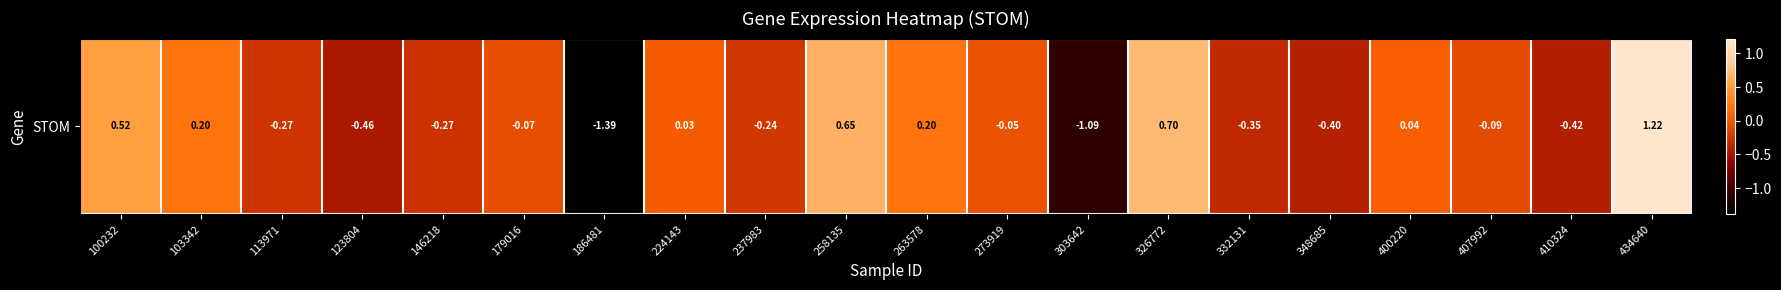

At which category does the chart reach its minimum across all series?

186481